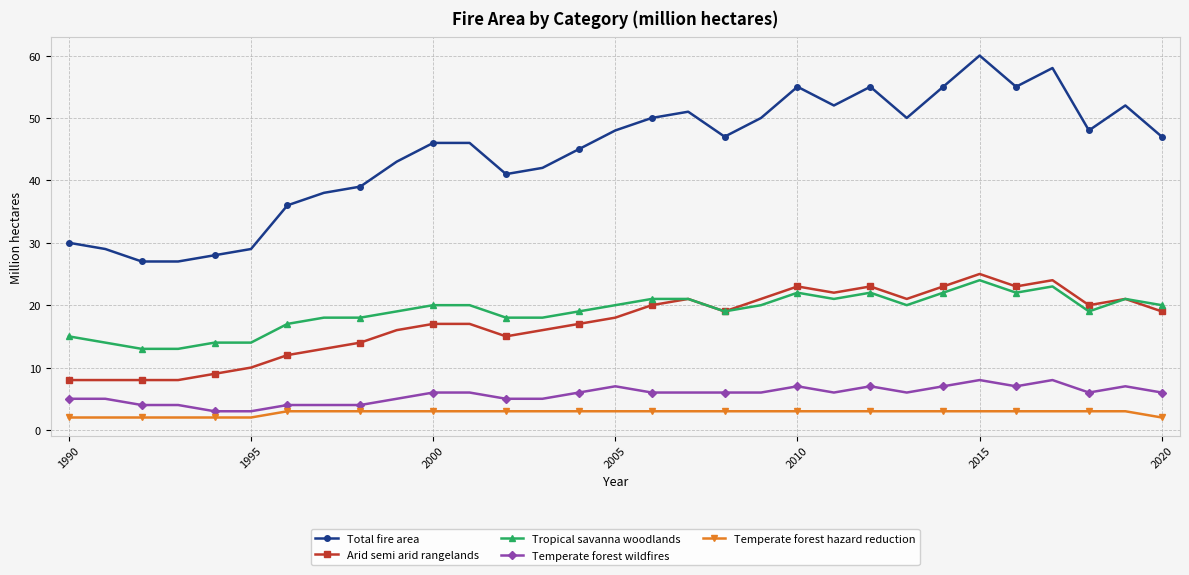

Which series has the largest total across all categories?

Total fire area